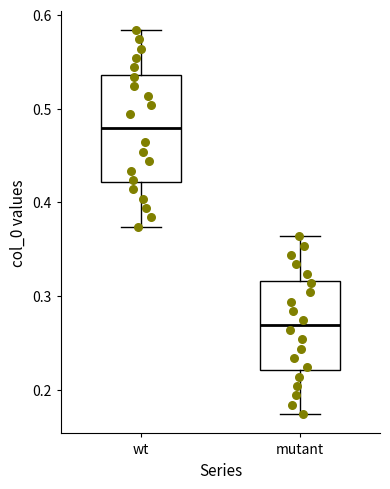

Comparing the boxes themselves (not the whiskers), which one is the tallest?

wt